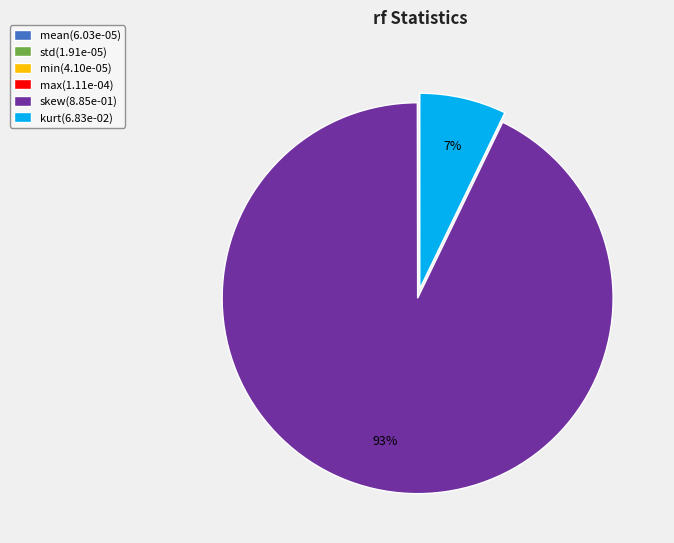

Does skew(8.85e-01) account for over 50% of the chart?

Yes